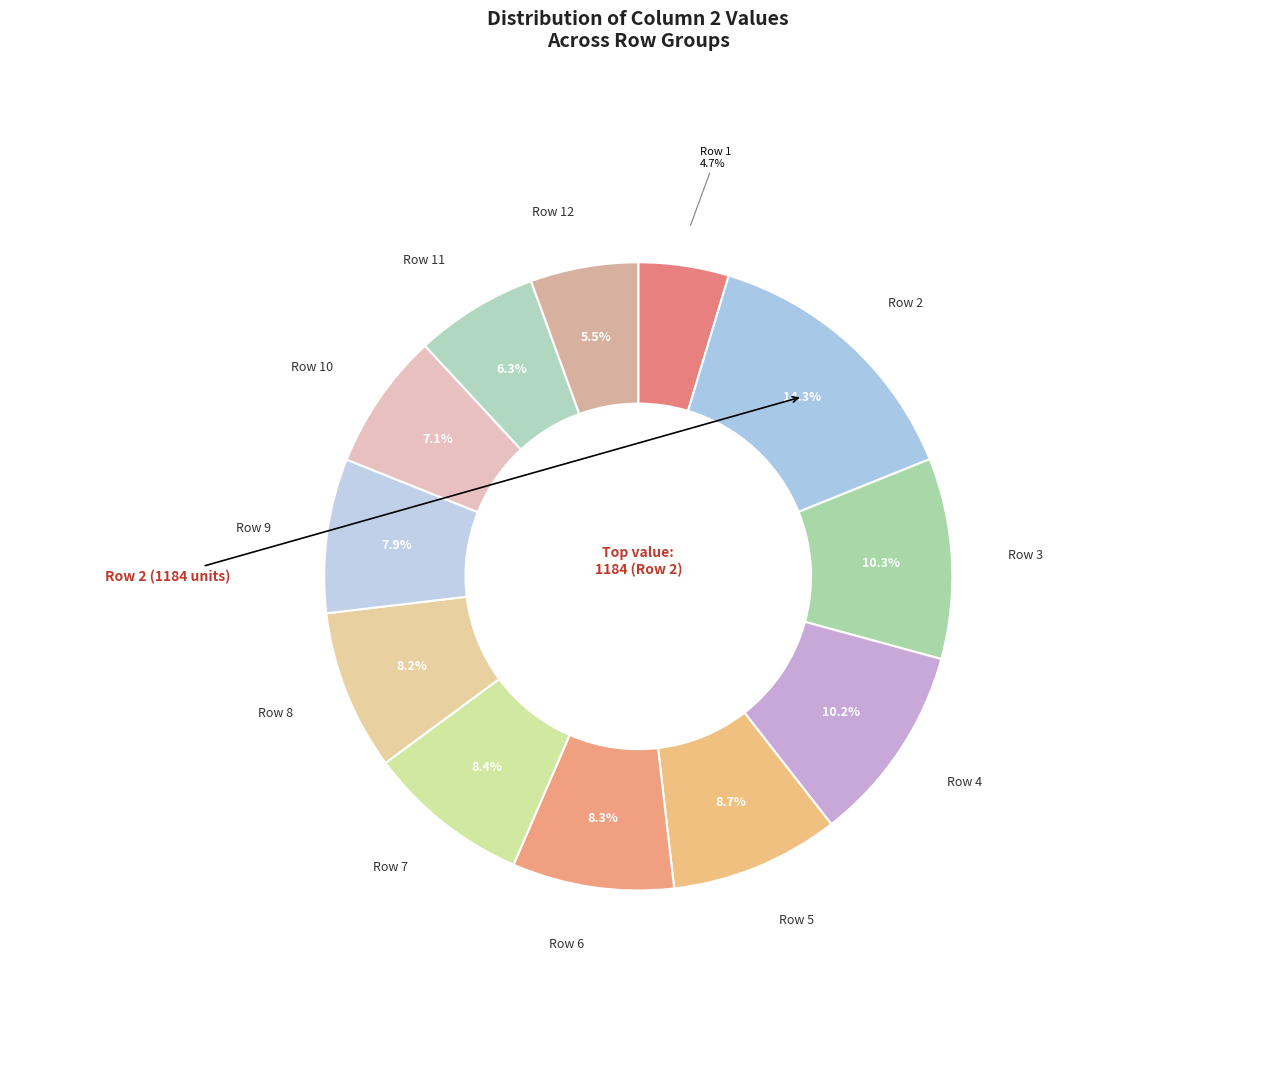

True or false: Row 7 accounts for 8% of the total.

True